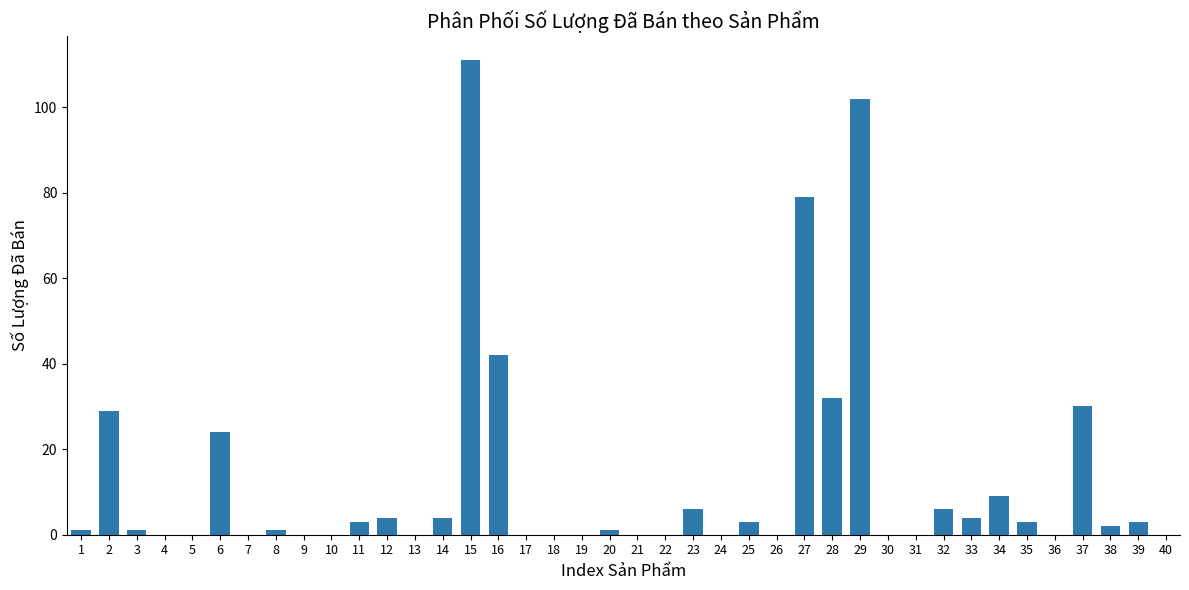

What is the sum of all values?

500